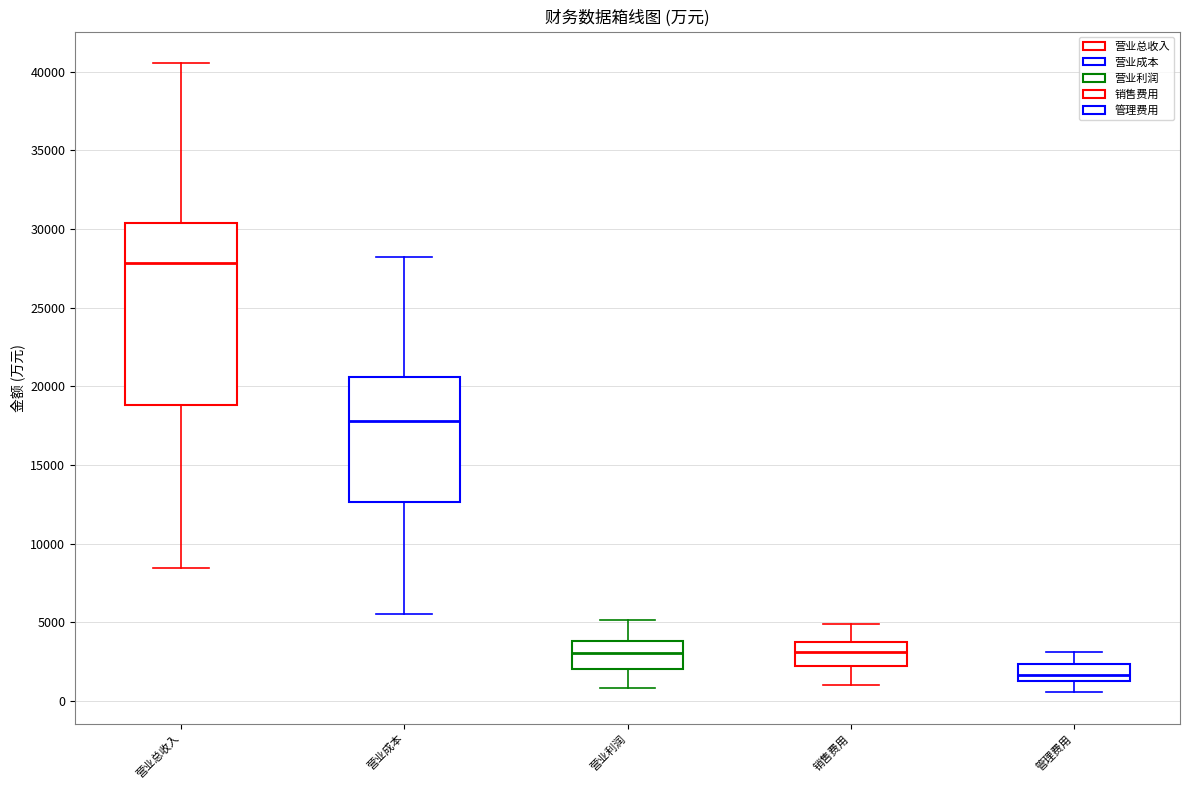

Which box's median line is the highest?

营业总收入